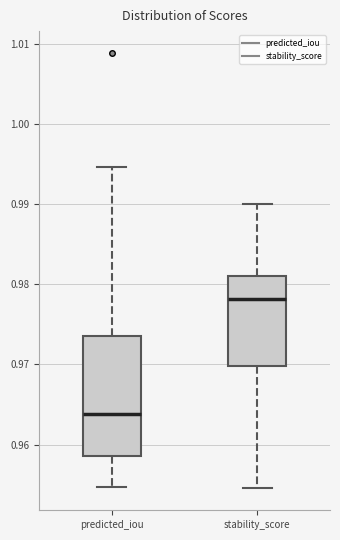

Comparing the boxes themselves (not the whiskers), which one is the tallest?

predicted_iou